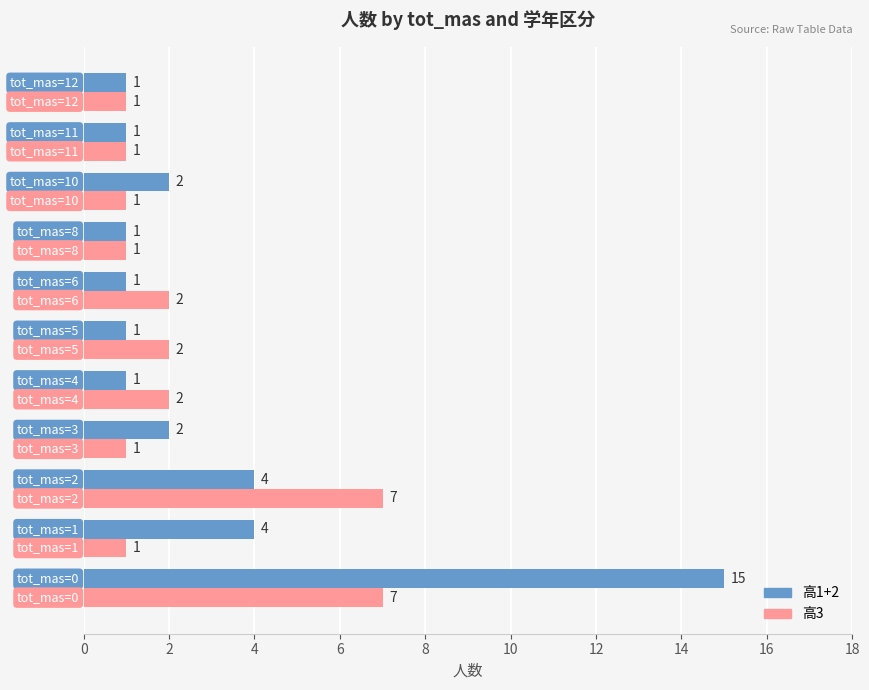

List the series in order of their peak value, lowest first.

高3, 高1+2